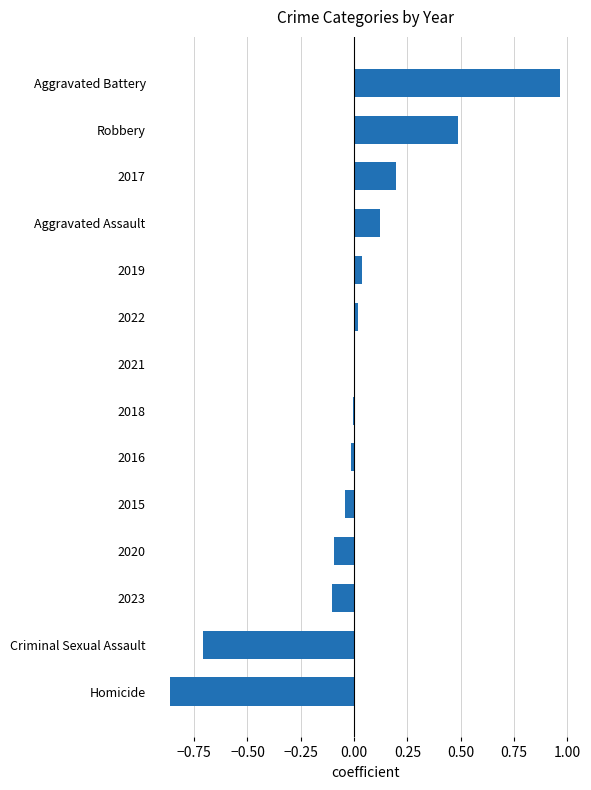

At which category does the chart reach its peak across all series?

Aggravated Battery